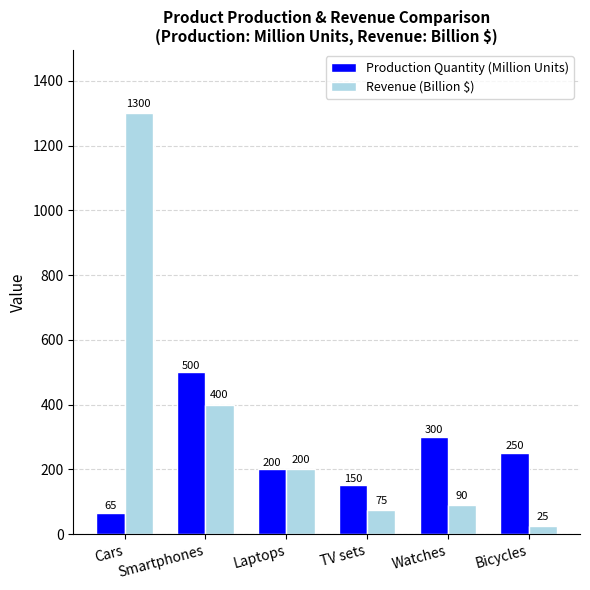

True or false: Production Quantity (Million Units) has a value of 34 at TV sets.

False